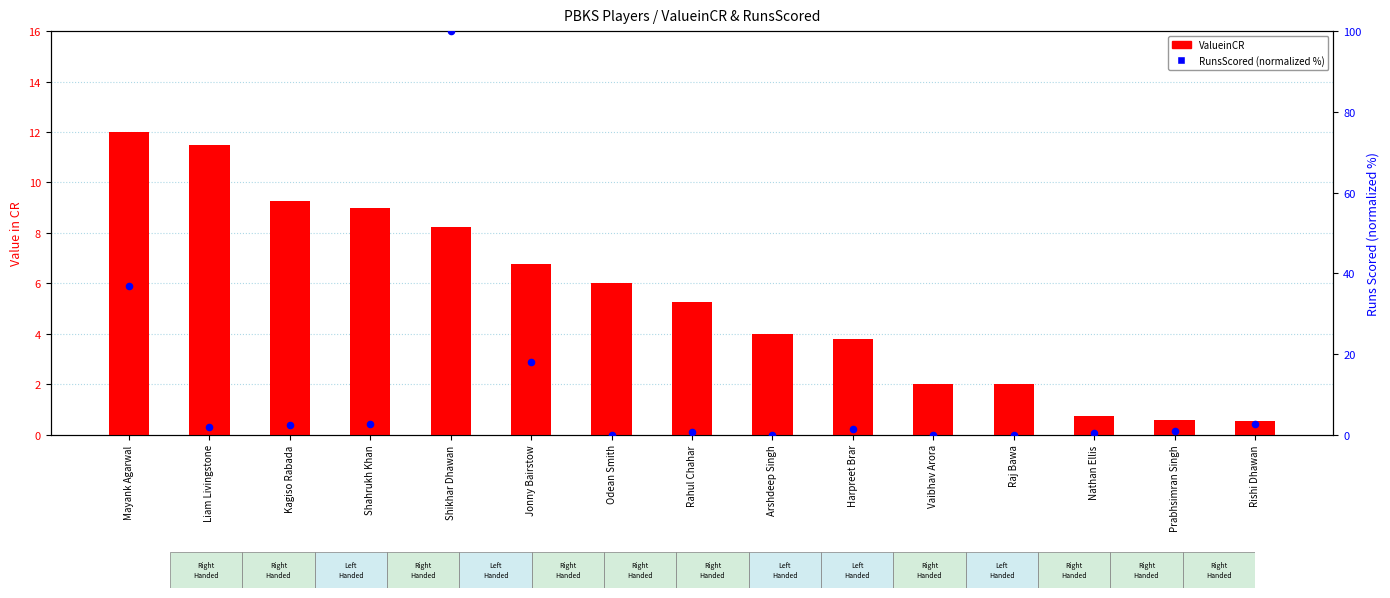

Which series reaches the minimum Y coordinate?

RunsScored (normalized %)